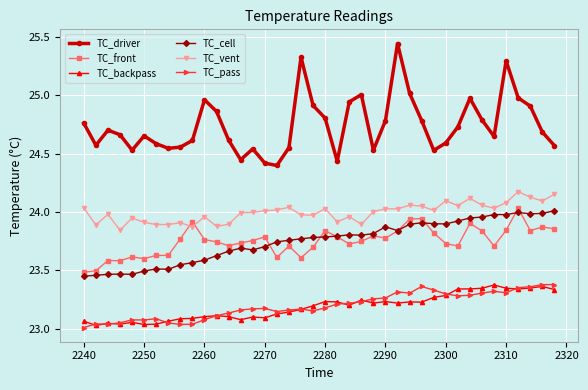

True or false: TC_backpass has more than 0 interior local peaks.

True